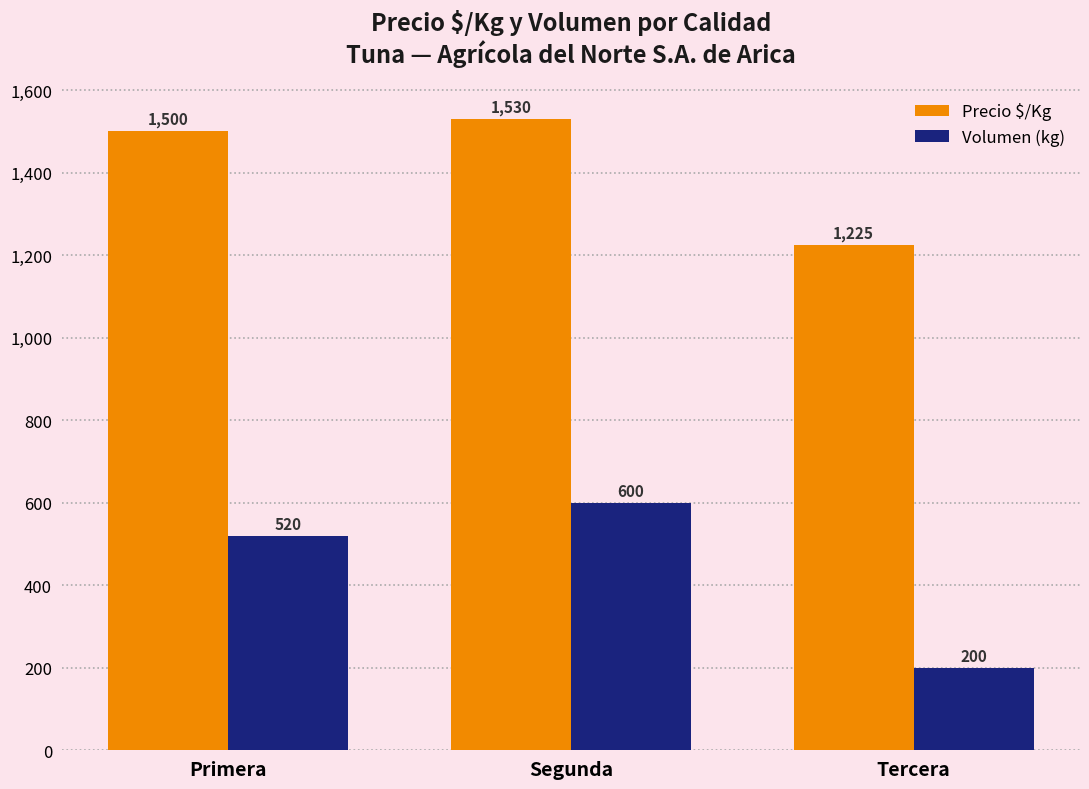

The Volumen (kg) series shows 136 at Tercera. True or false?

False